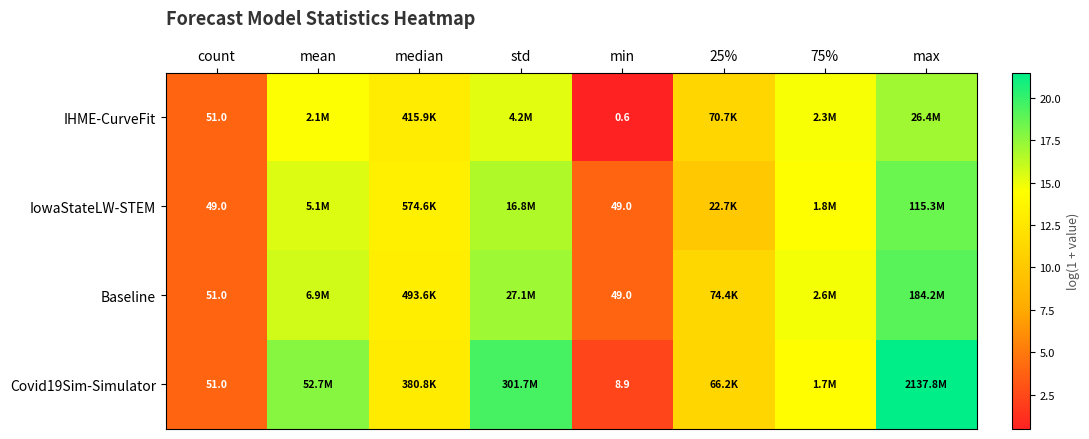

What is the highest value of the Covid19Sim-Simulator series?

21.5